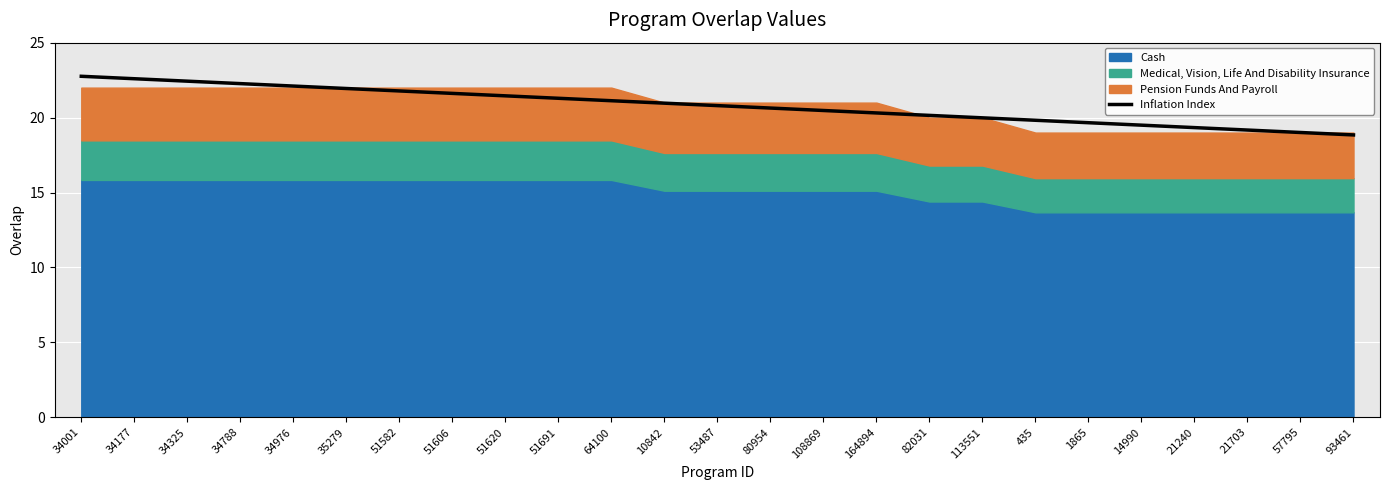

Where does the data first go above 20?

34001